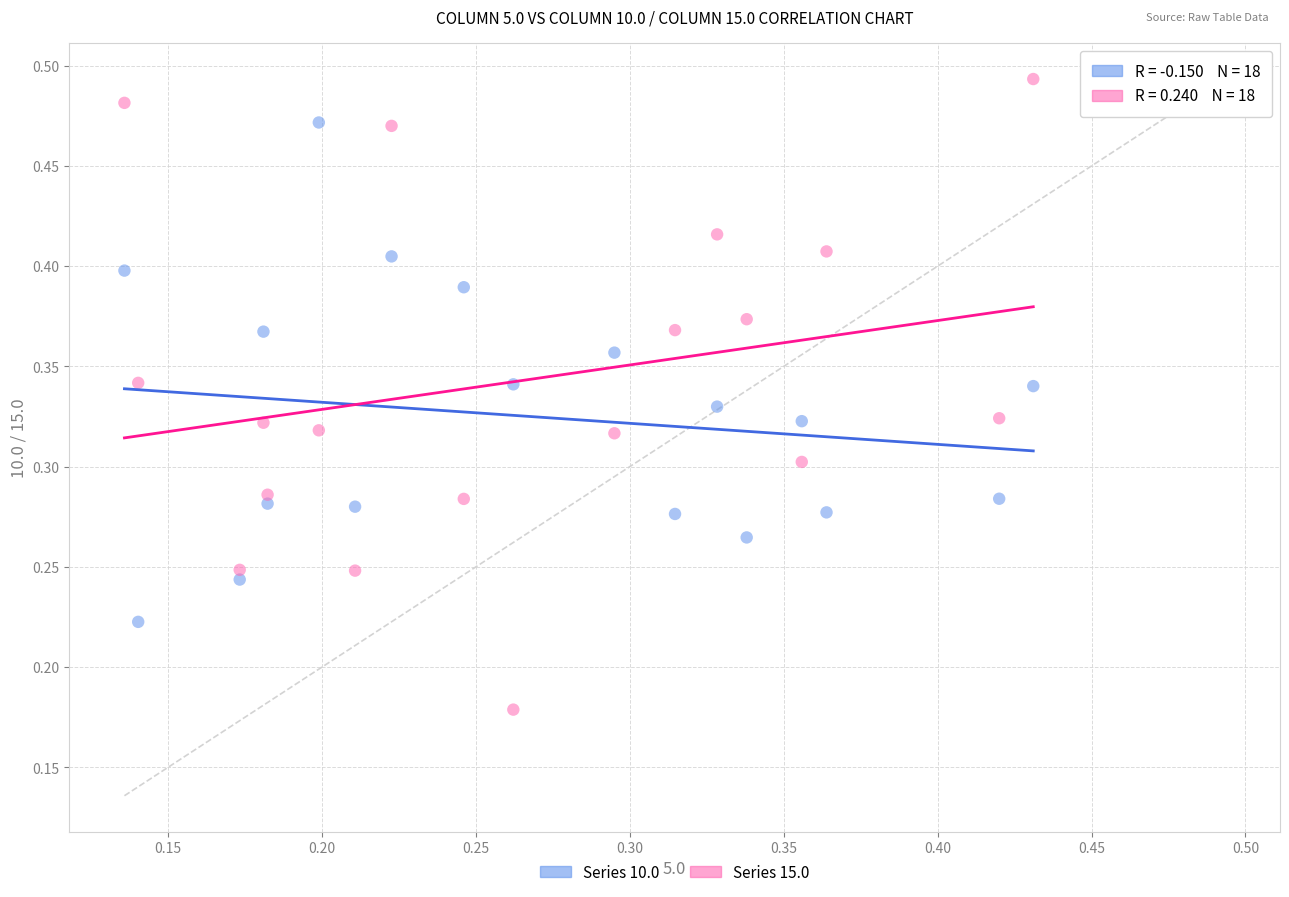

Which series contains the lowest Y value?

Series 15.0